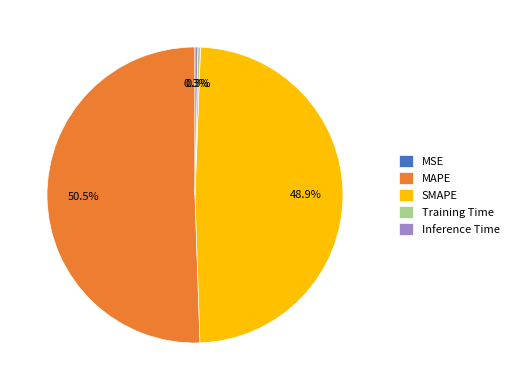

What portion of the pie excludes Training Time?

99.7%